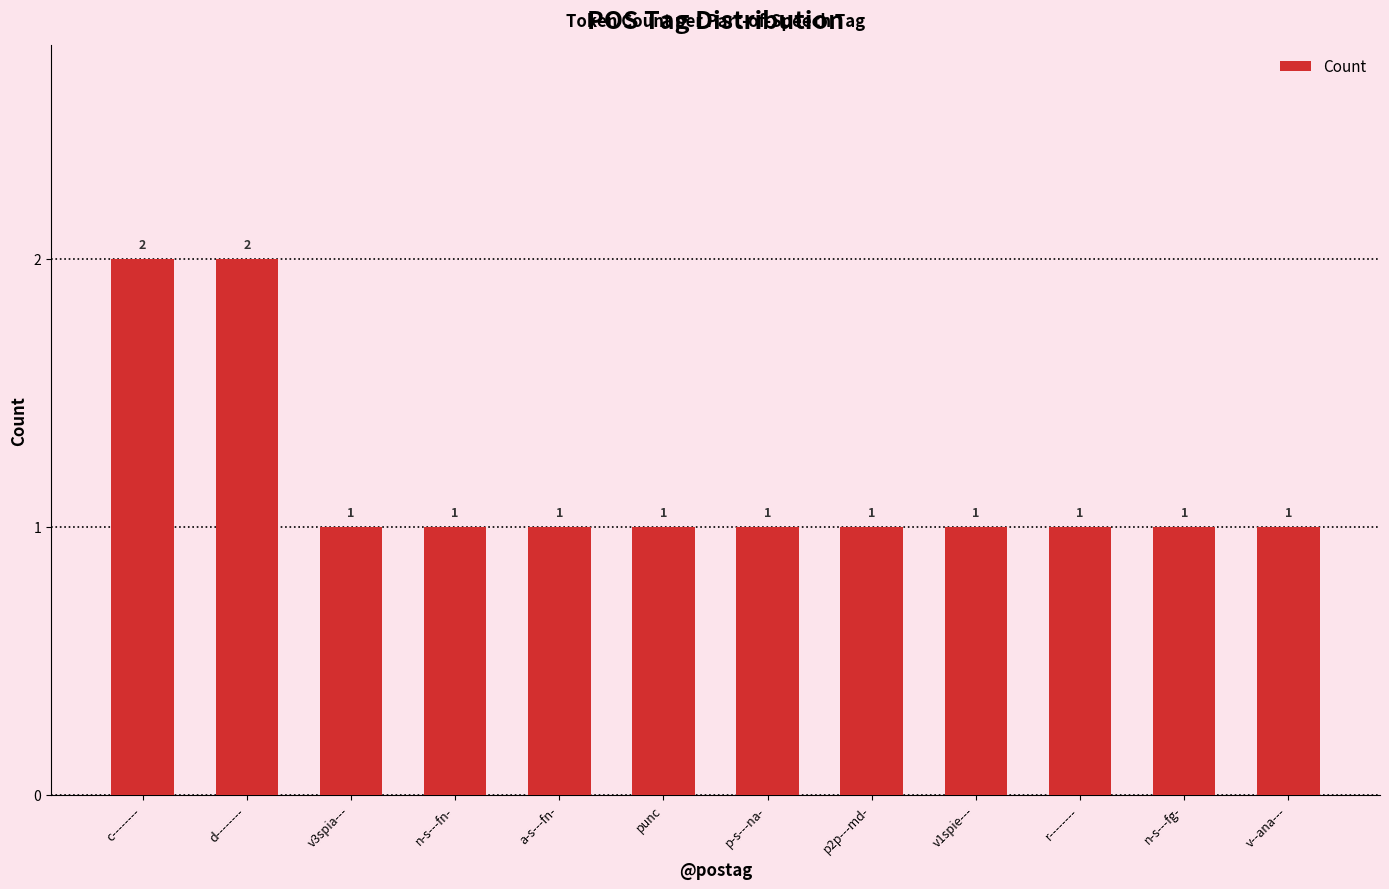

Between p-s---na- and d--------, which is larger?

d--------